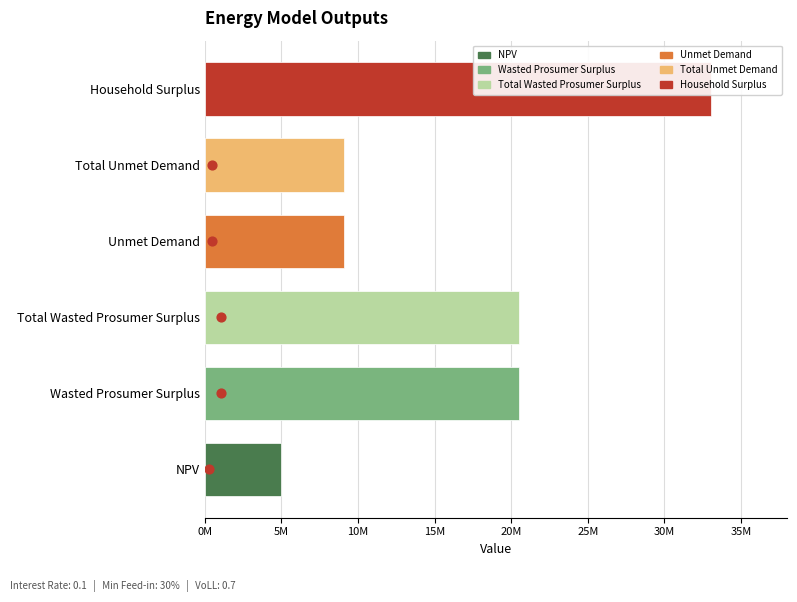

Between Unmet Demand and Total Unmet Demand, which is larger?

Unmet Demand